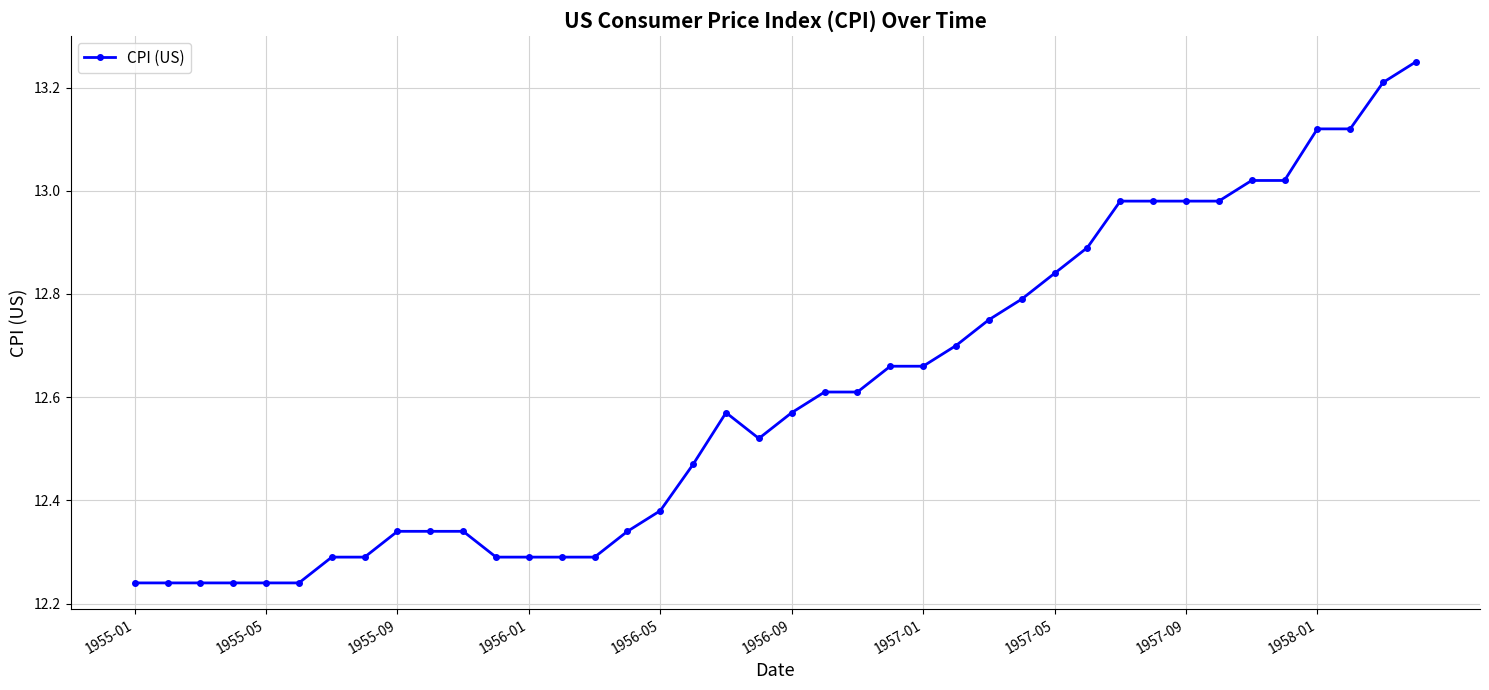

What is the difference between the second highest and minimum values?

1.0